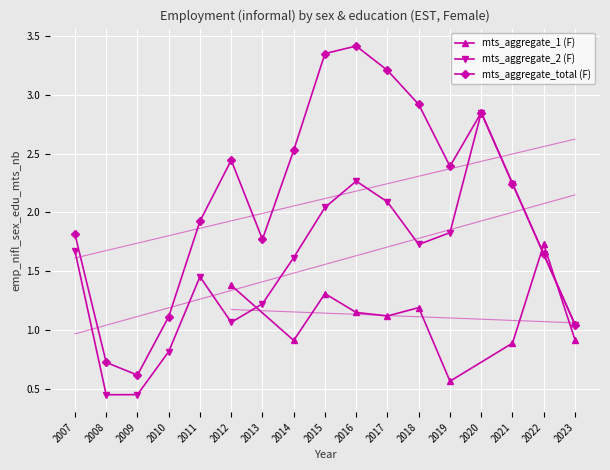

At which label does mts_aggregate_total (F) reach its minimum?

2009